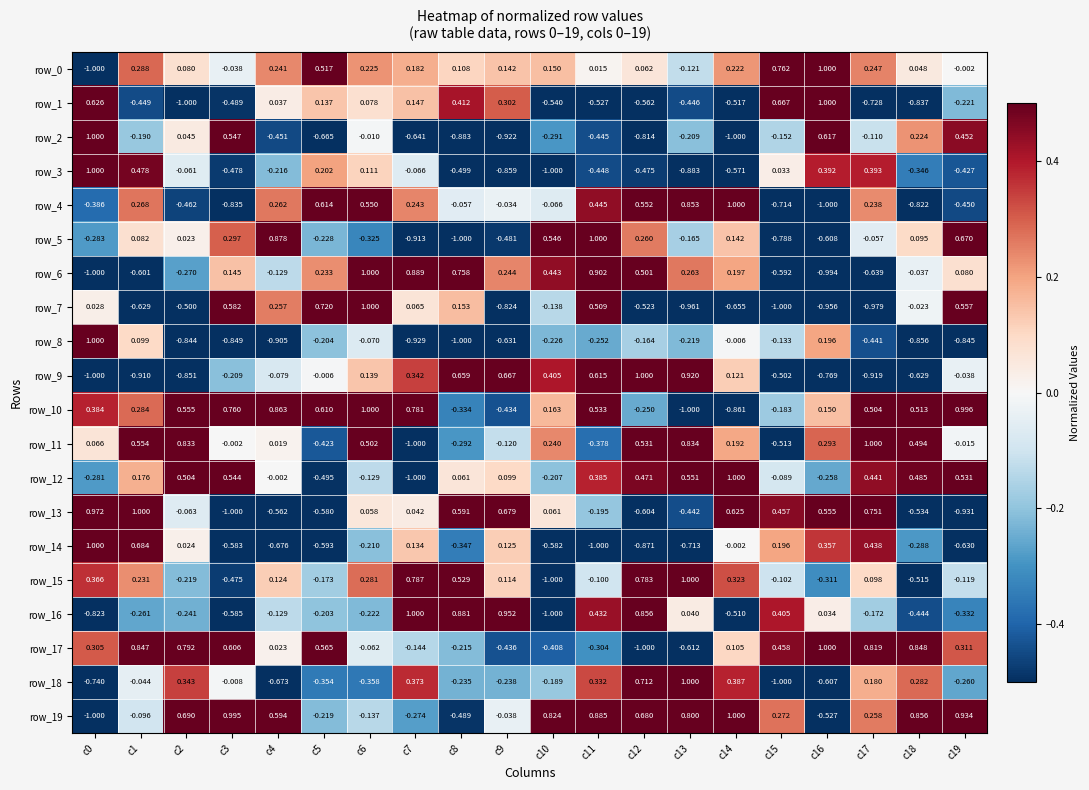

True or false: row_12 has a value of -0.1 at c6.

True